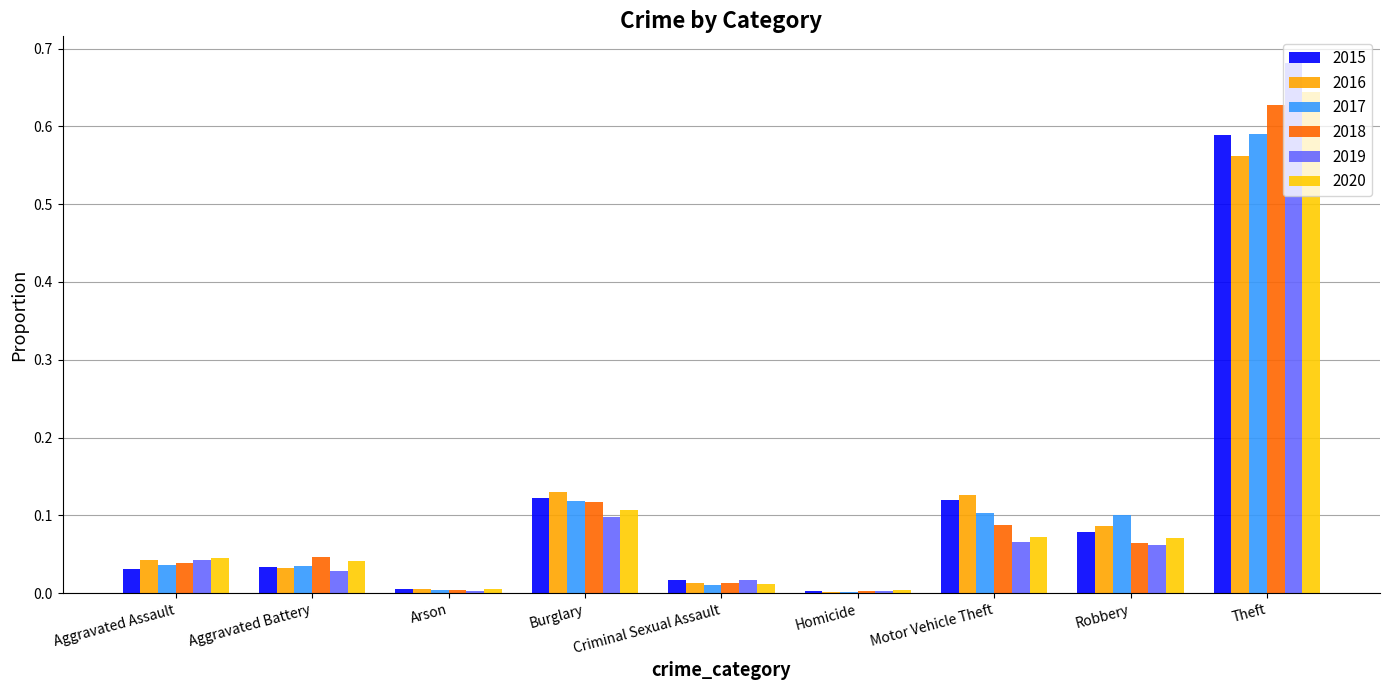

What is the total value across all series at Criminal Sexual Assault?

0.1